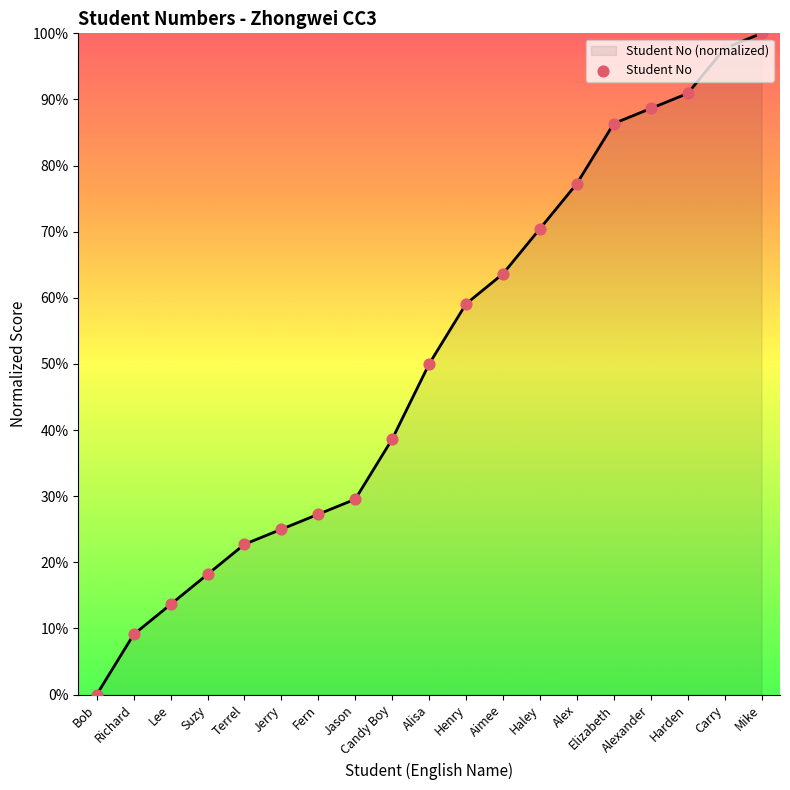

Between Henry and Fern, which is larger?

Henry